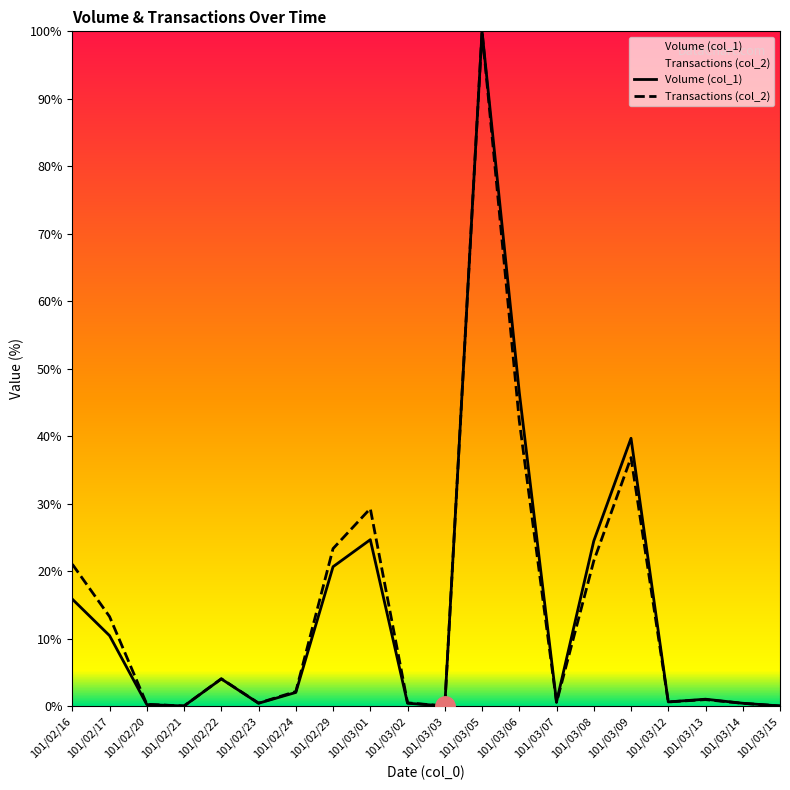

What is the total value across all series at 101/03/01?

53.9